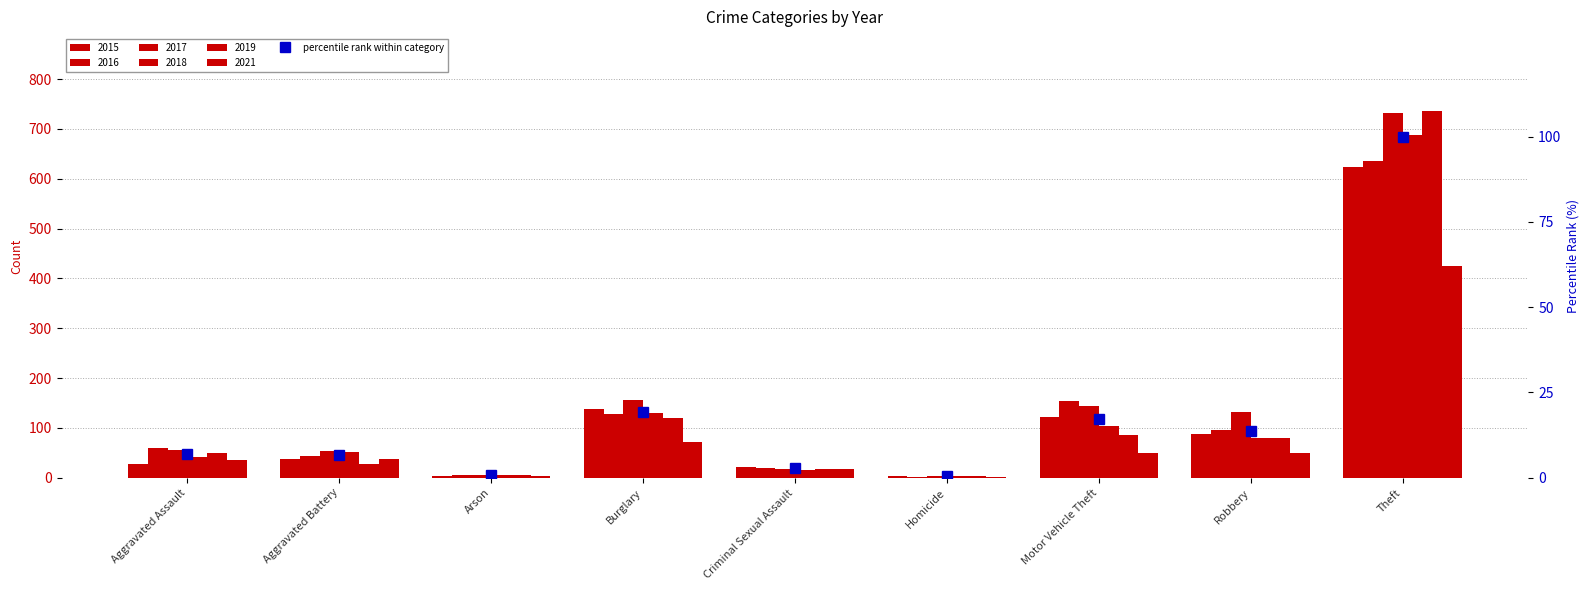

The value at Theft is 25.8. True or false?

False